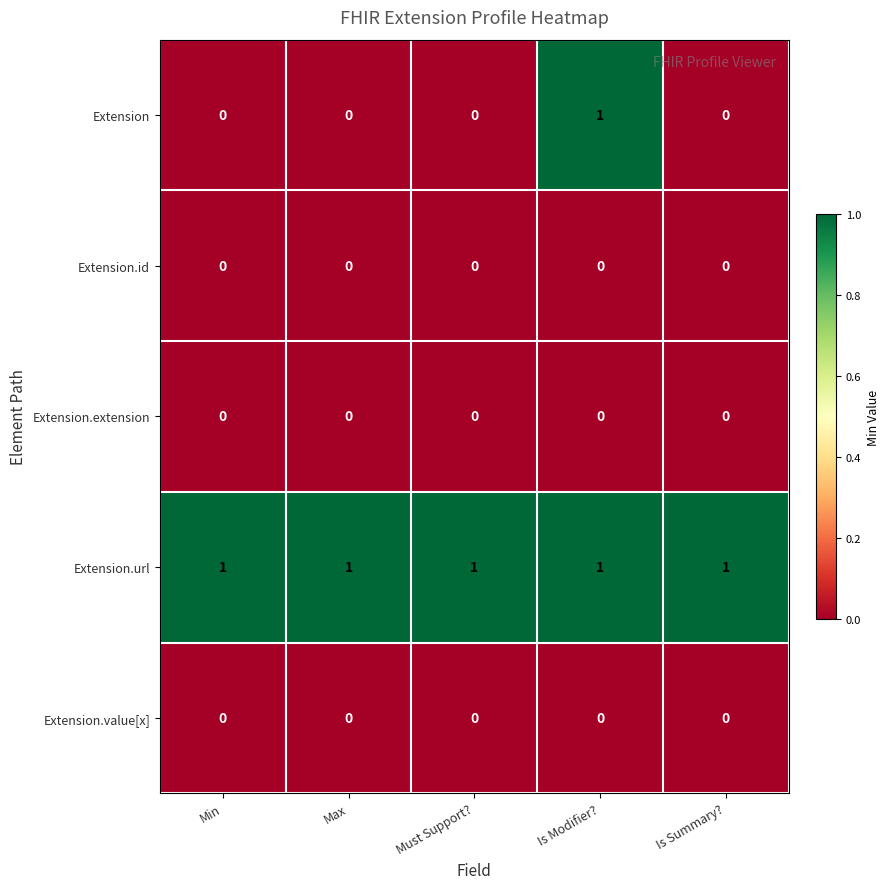

What is the total value across all series at Min?

1